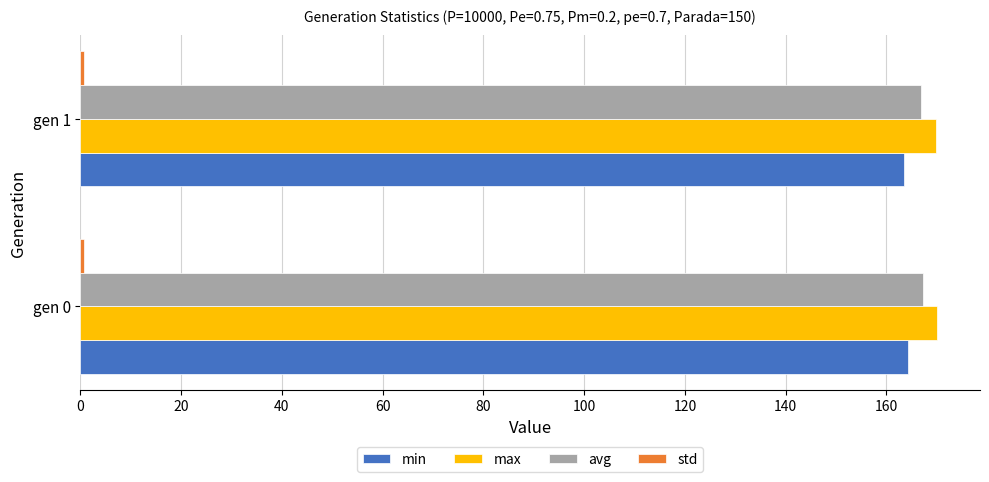

Is it true that max equals 71.9 at gen 0?

False